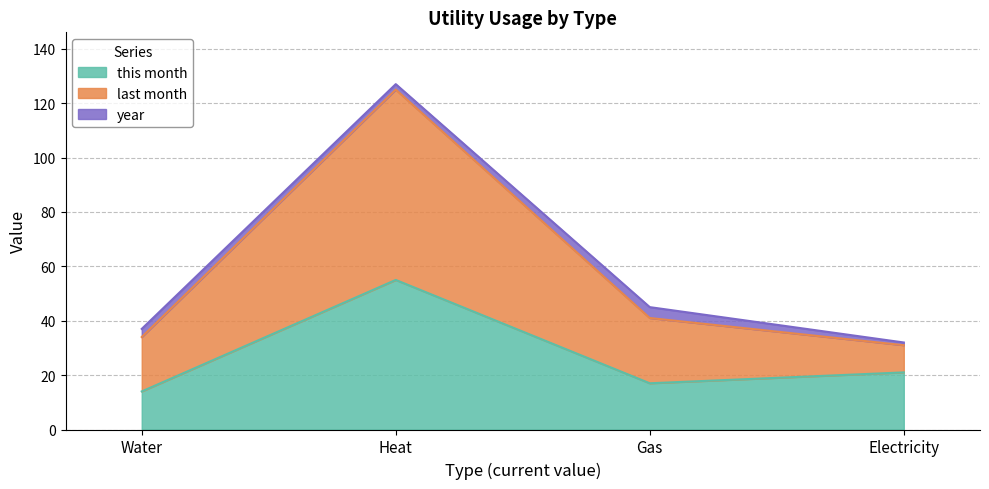

What is the greatest value displayed?

127